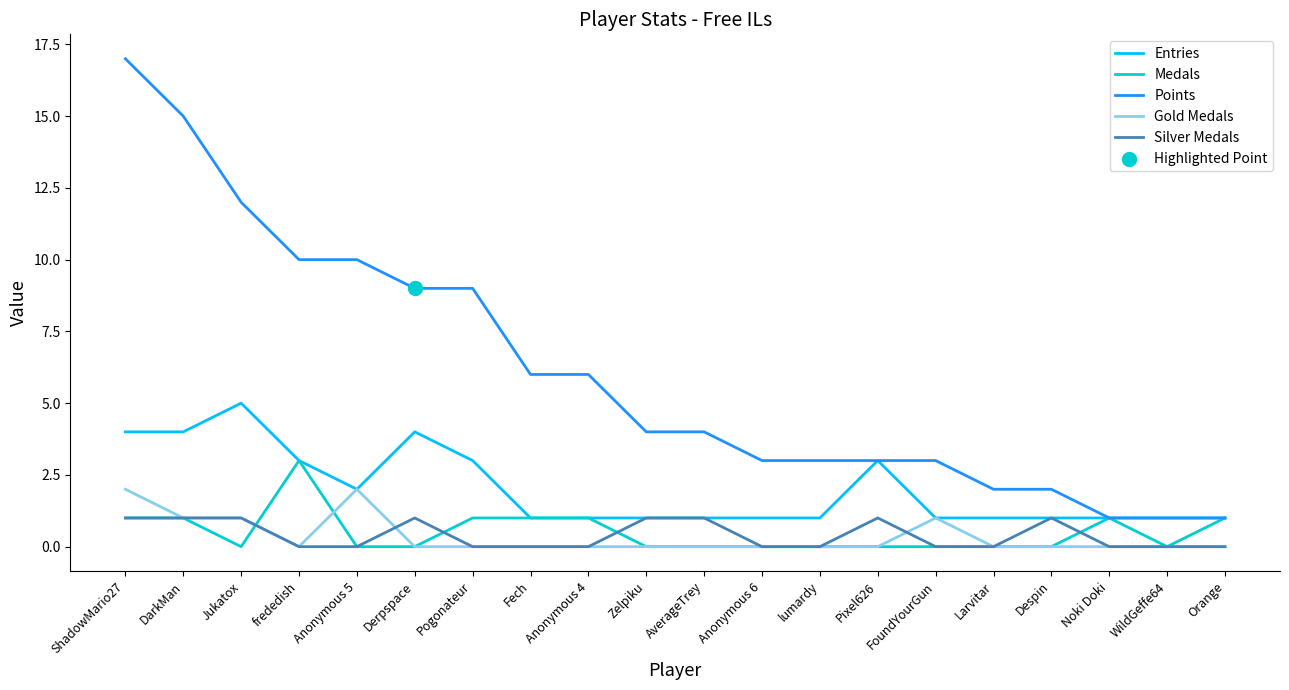

What is the difference between the highest and lowest values at FoundYourGun?

3